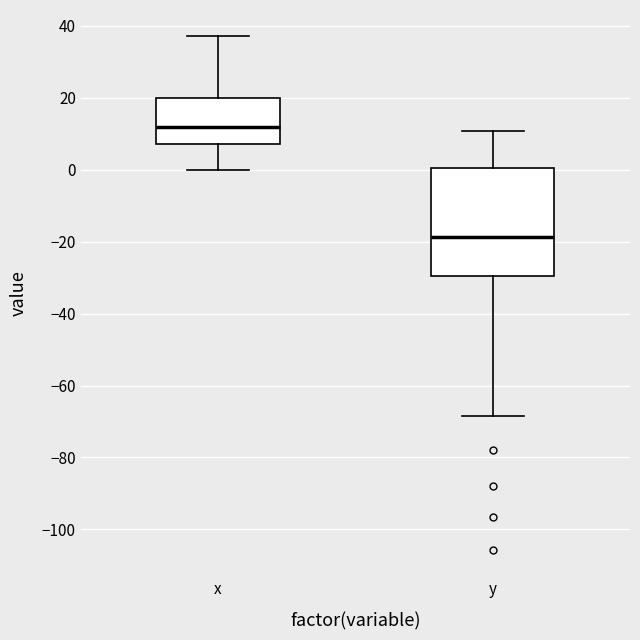

Where does the median line of the box for y sit on the y-axis? The values are not printed on the chart, so give them approximately, as read against the axis.

-18